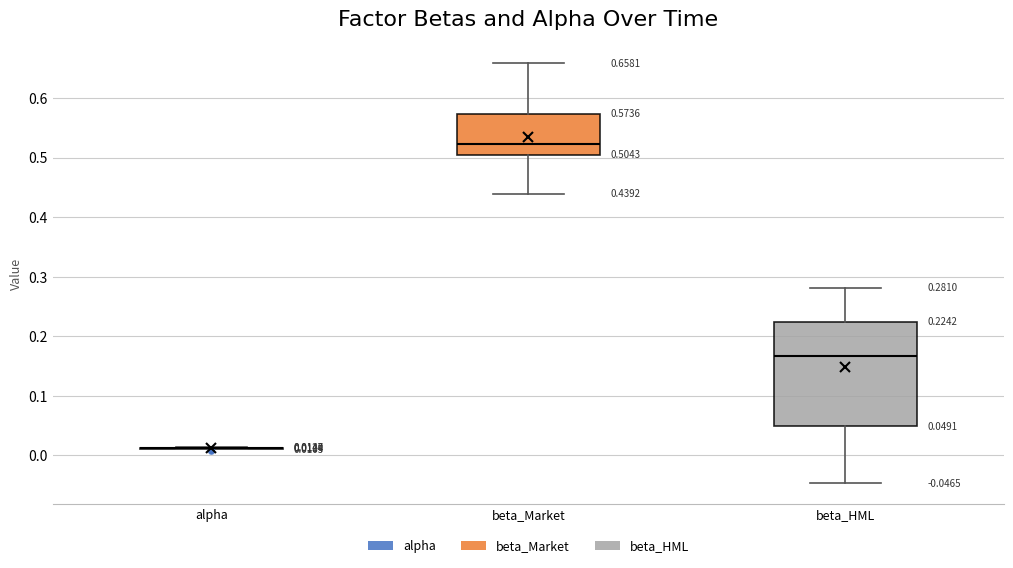

Comparing the boxes themselves (not the whiskers), which one is the tallest?

beta_HML